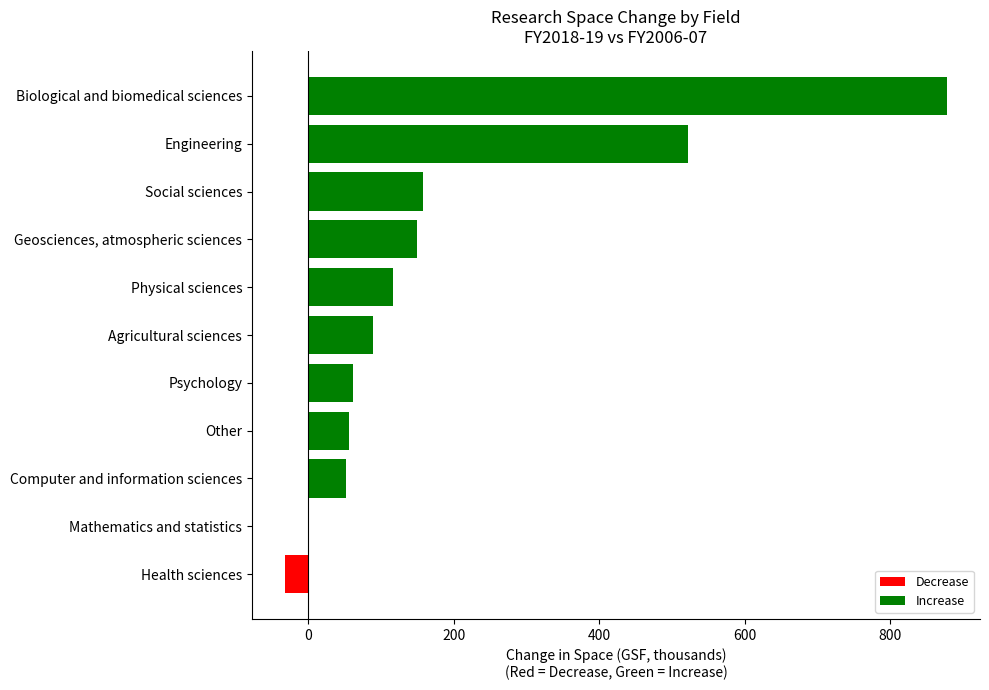

Which category has the highest value across all series?

Biological and biomedical sciences